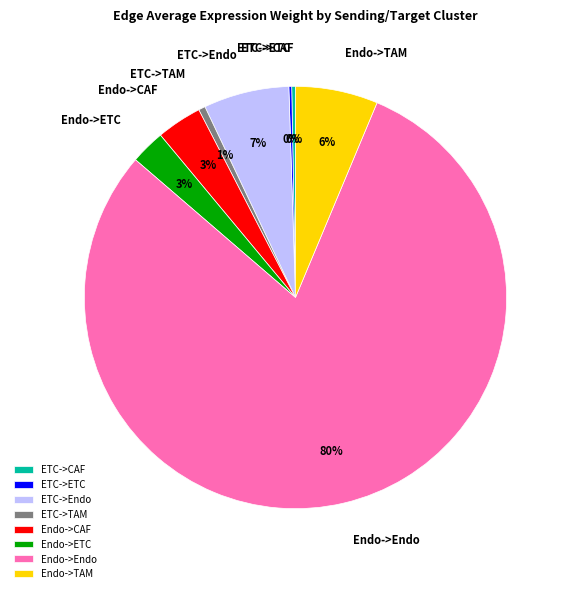

What is the largest slice in the pie chart?

Endo->Endo